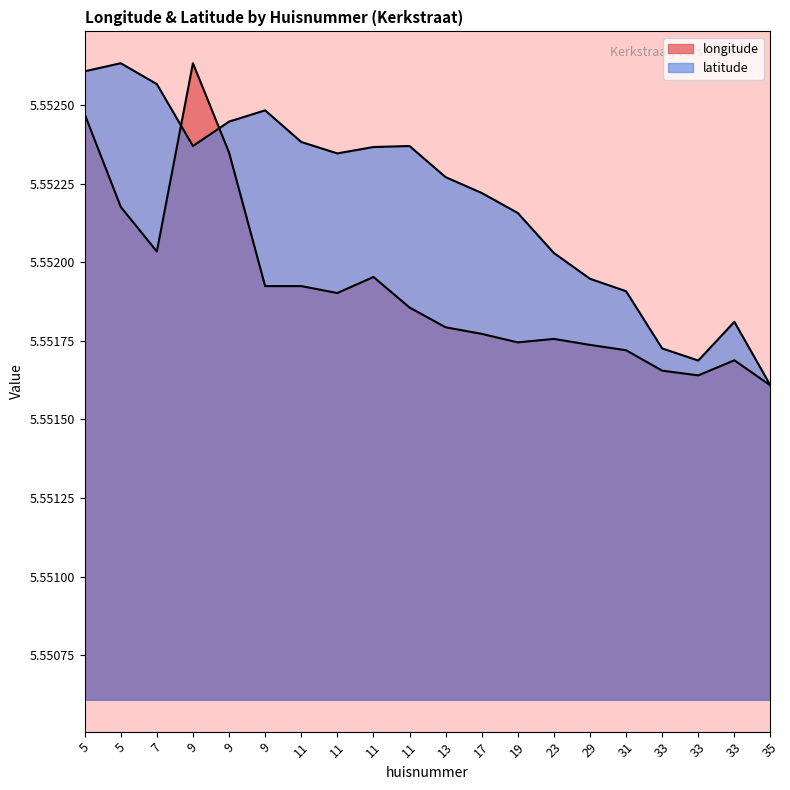

True or false: longitude has a value of 9.8 at 33.

False